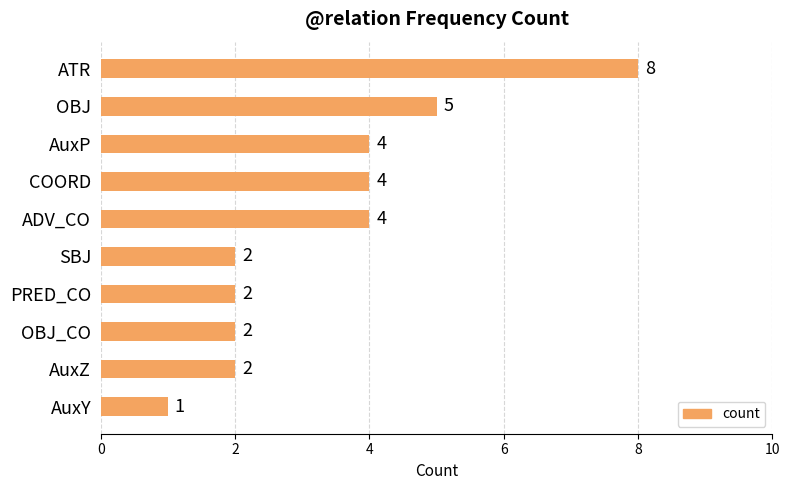

The chart shows a value of 8 at OBJ. True or false?

False